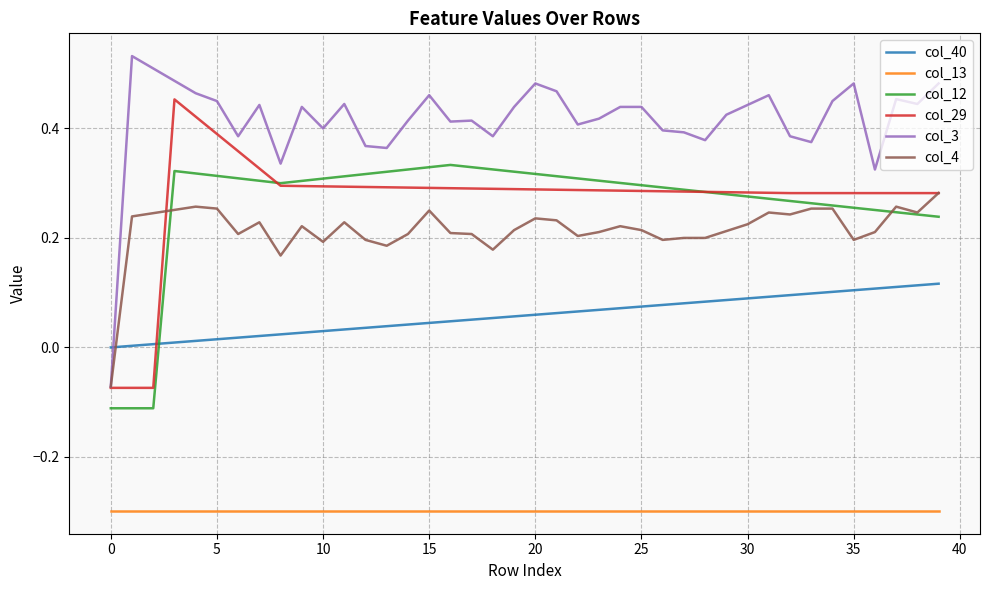

List the series in order of their peak value, lowest first.

col_13, col_40, col_4, col_12, col_29, col_3